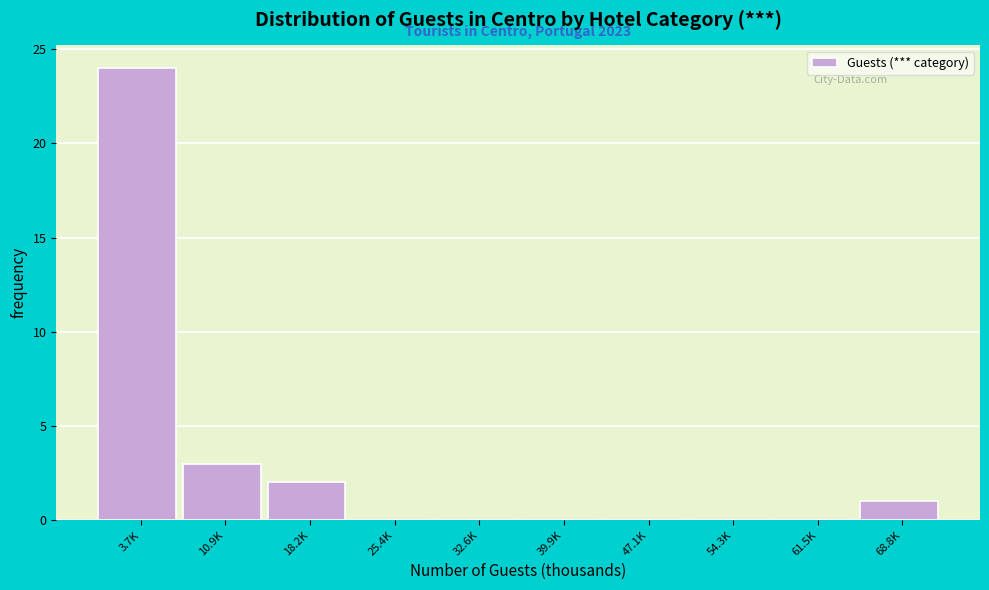

Reading right to left, transcribe all the data shown in this chart.

68.8K=1	61.5K=0	54.3K=0	47.1K=0	39.9K=0	32.6K=0	25.4K=0	18.2K=2	10.9K=3	3.7K=24